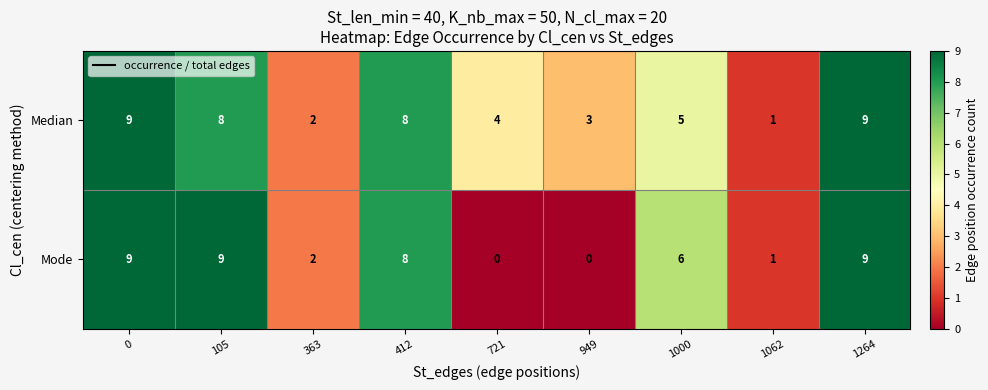

What is the spread (max minus min) of values at 105?

1